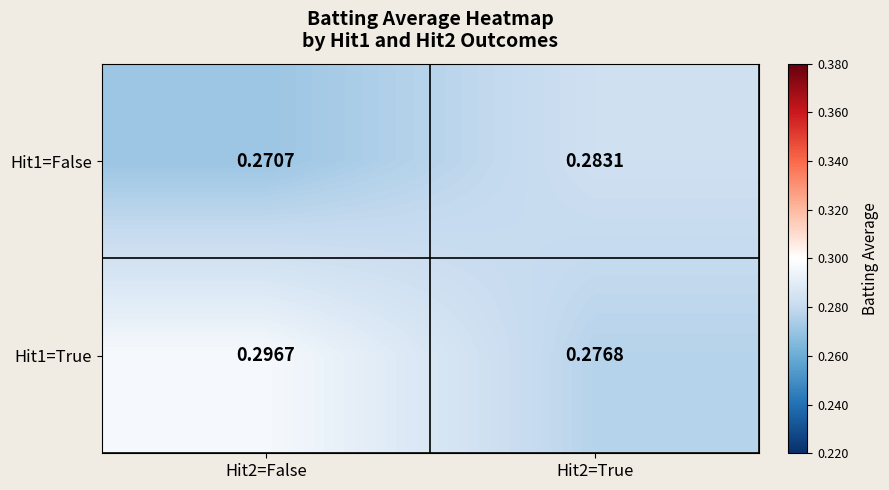

Is the value of Hit1=False at Hit2=True greater than the value of Hit1=True at Hit2=True?

Yes